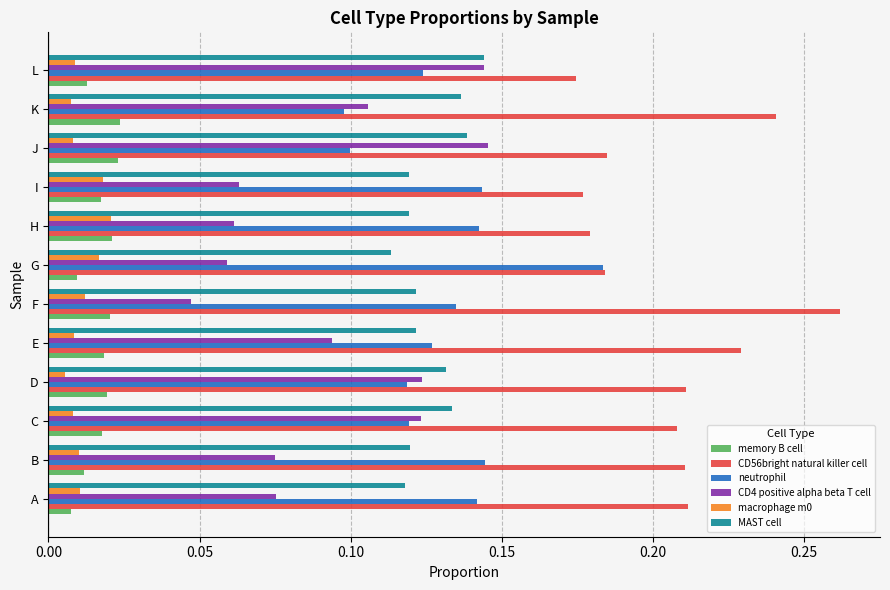

Which series changed the most between D and I?

CD4 positive alpha beta T cell